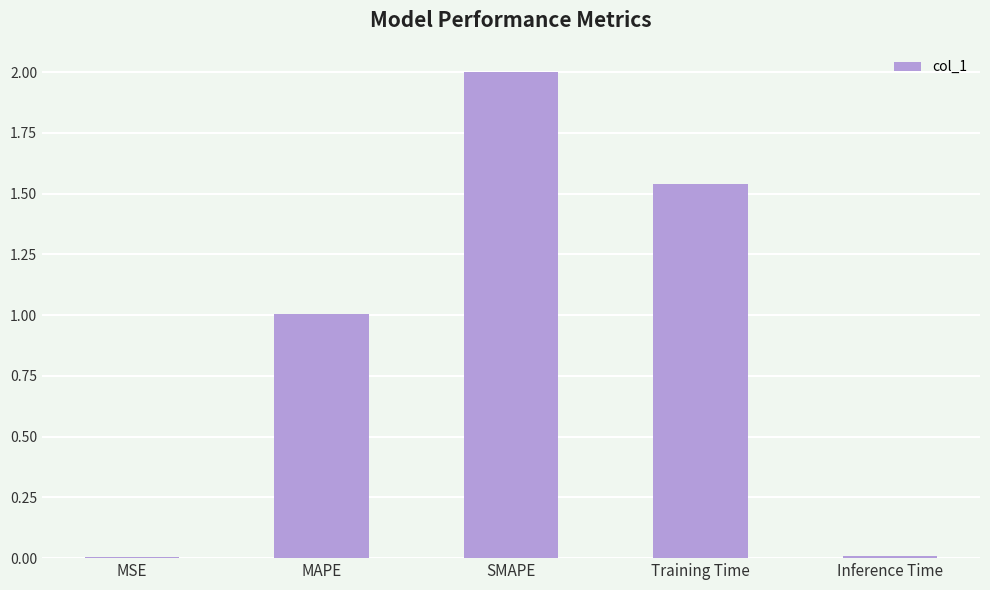

True or false: the data shows 2.0 at SMAPE.

True